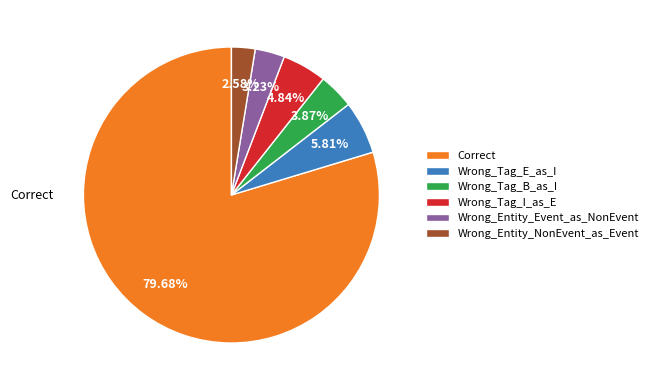

To the nearest percent, what percentage of the pie is Wrong_Entity_Event_as_NonEvent?

3%